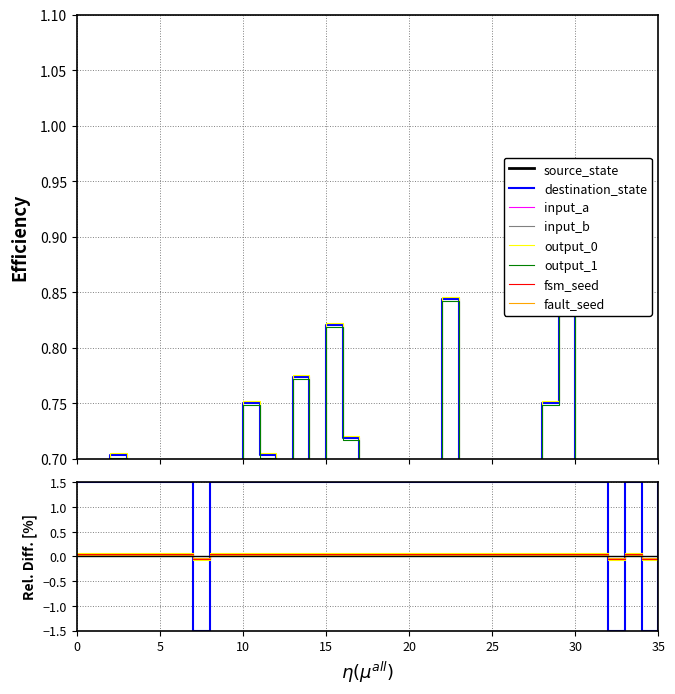

Which series has the largest range (max minus min)?

destination_state